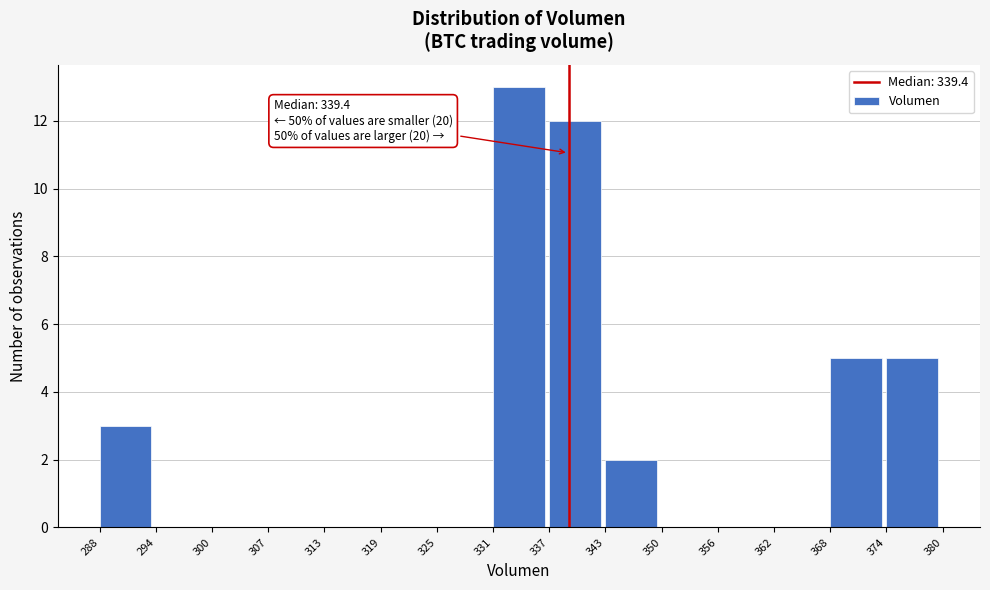

Which range on the x-axis has the tallest bar?

331 to 337